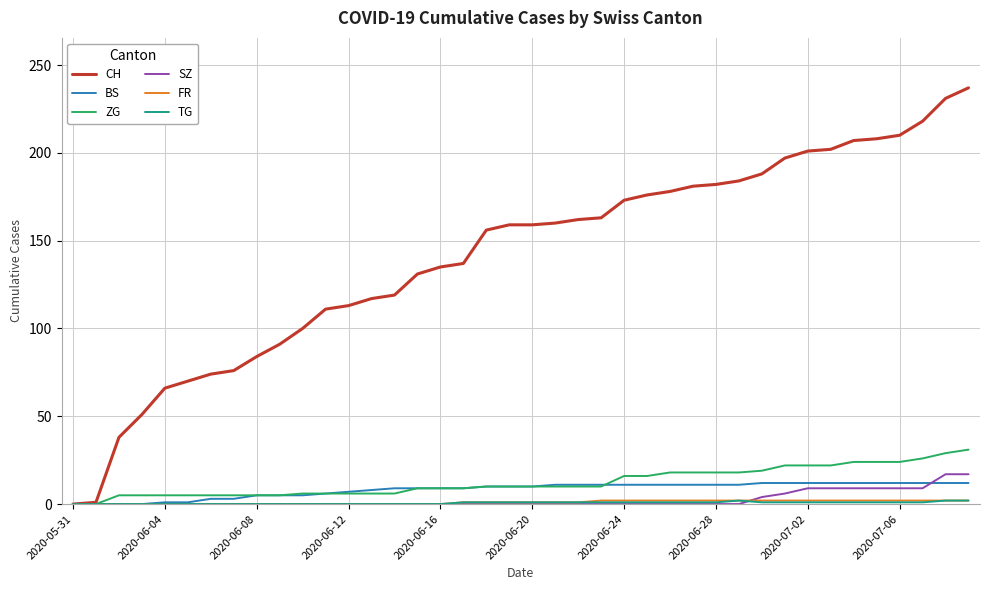

What is the maximum value for CH?

237